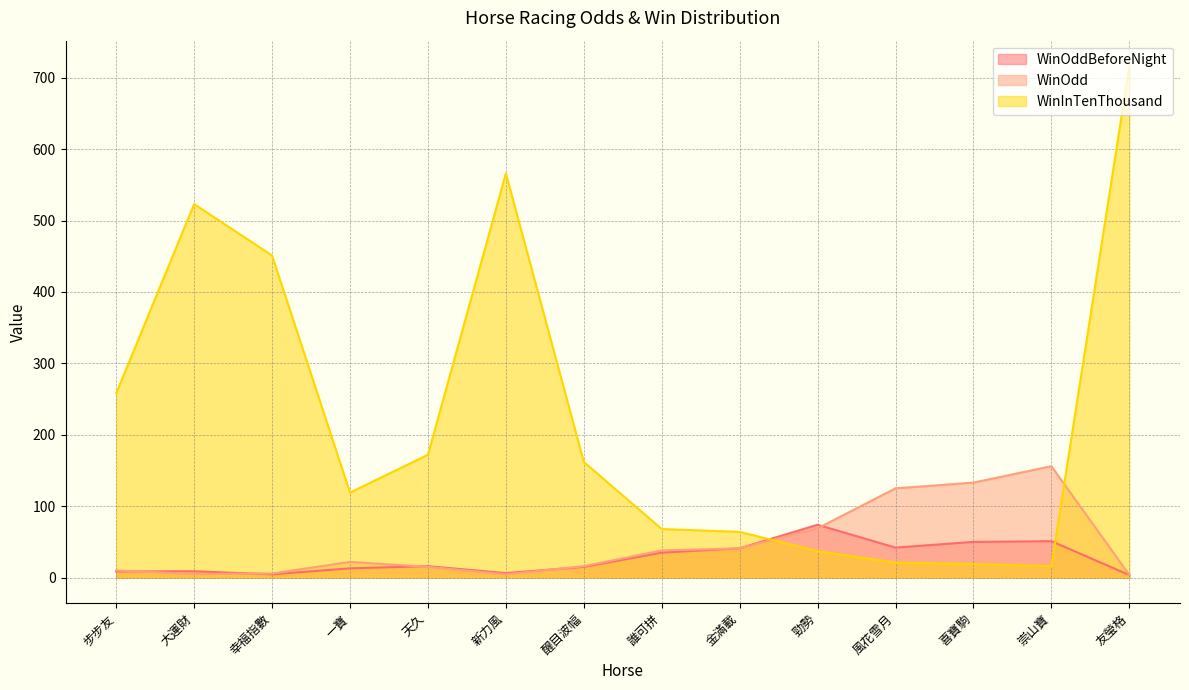

Which series has the largest range (max minus min)?

WinInTenThousand